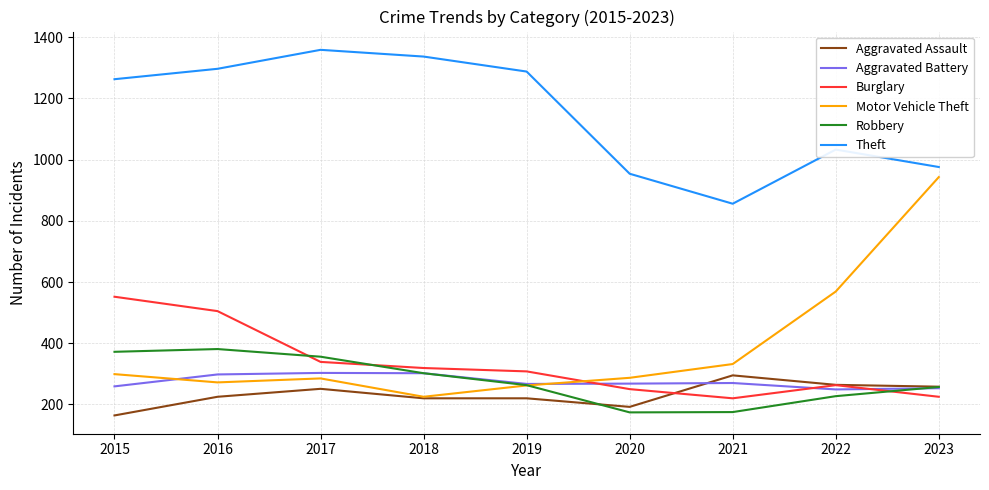

True or false: Aggravated Battery has a value of 399 at 2016.

False